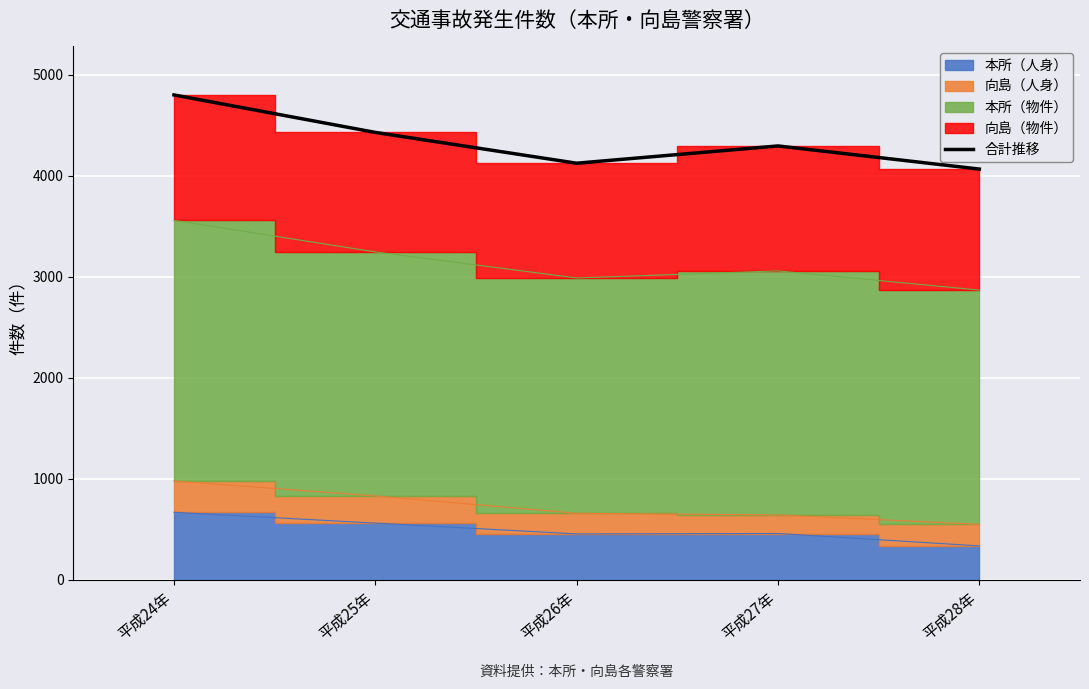

At which category does the data reach its first local valley?

平成26年